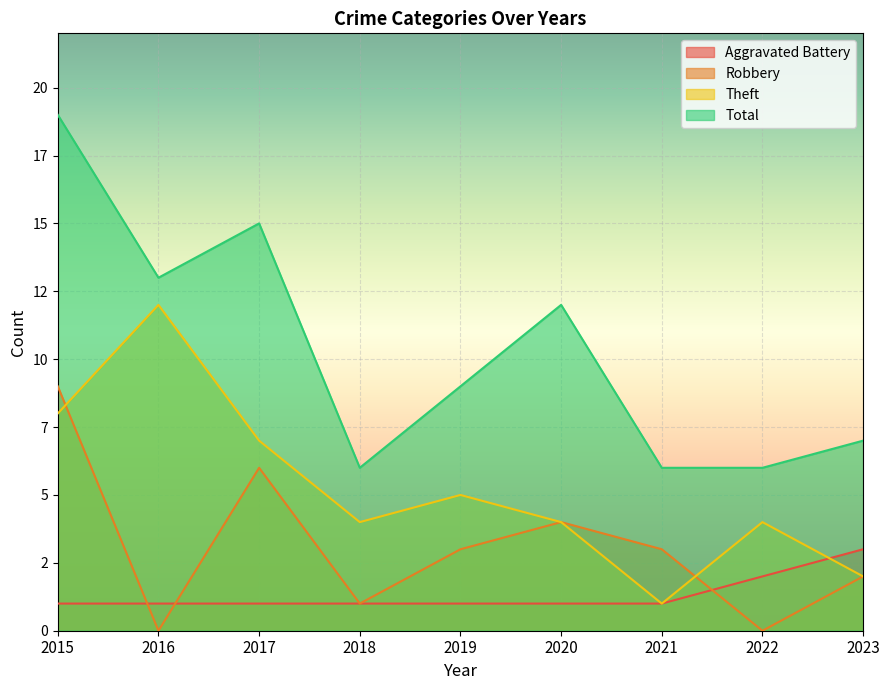

What is the difference between the second highest and minimum values in the Total series?

9